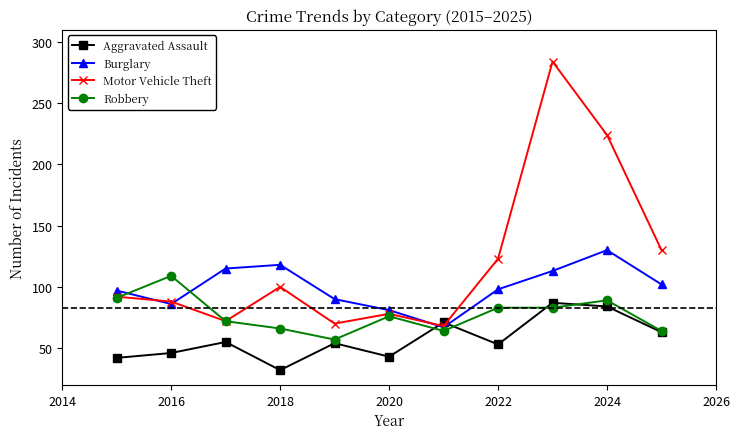

What is the value of the Burglary point at the 3rd from the left?

115